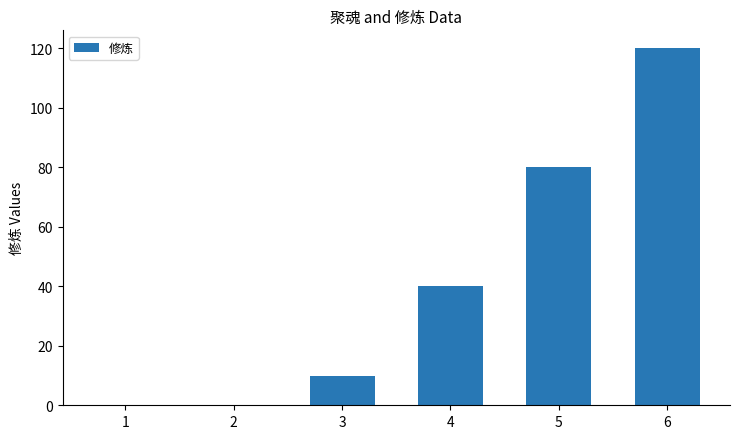

Count the number of data series in this chart.

1